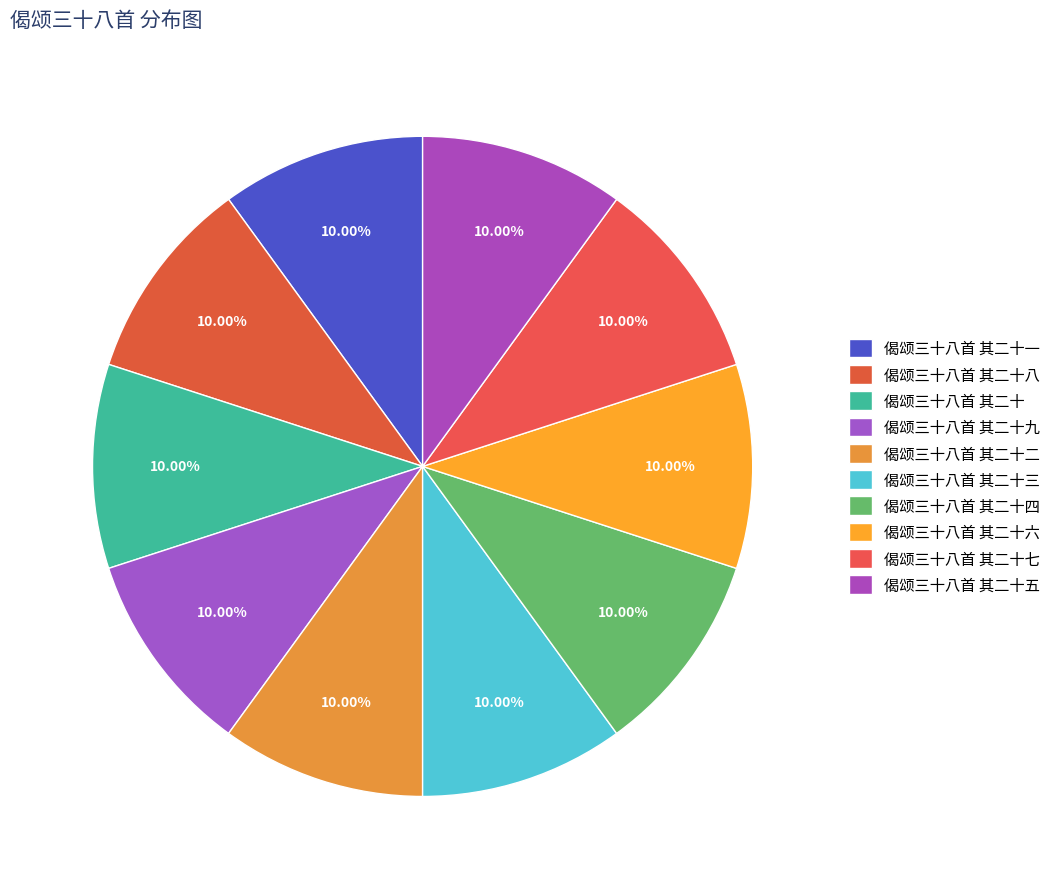

Which has a higher value, 偈颂三十八首 其二十五 or 偈颂三十八首 其二十二?

偈颂三十八首 其二十二